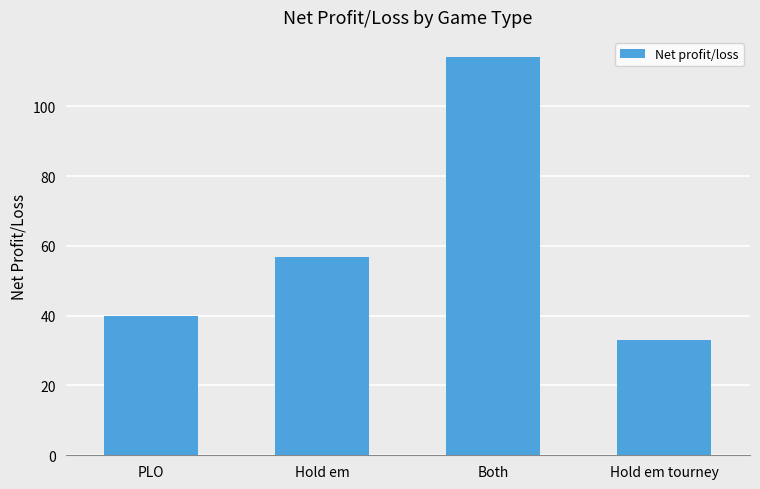

Reading left to right, list all the values displayed in this chart.

39.9	56.9	114.2	33.0